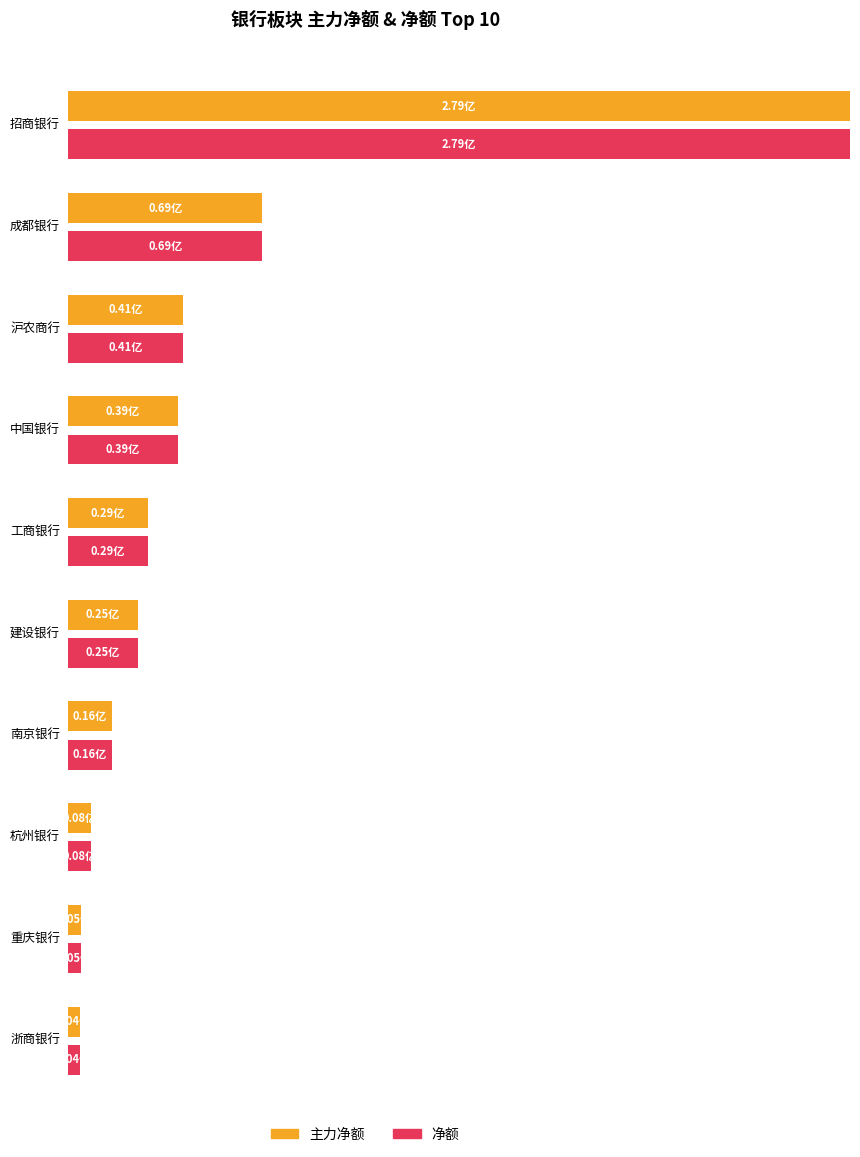

What position from the left is 成都银行?

2